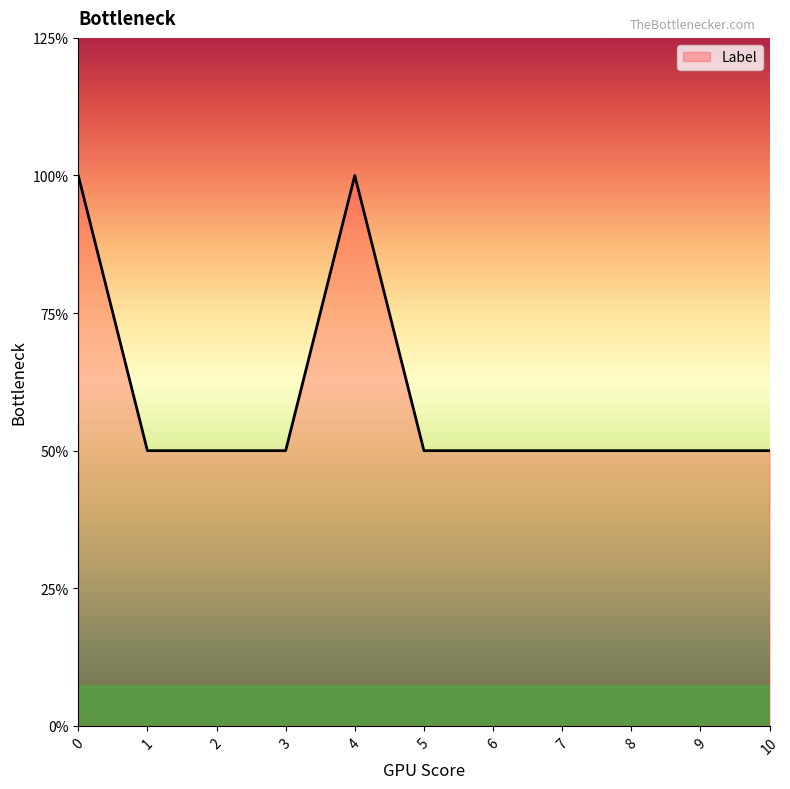

Does the chart display data point markers on the line(s)?

No